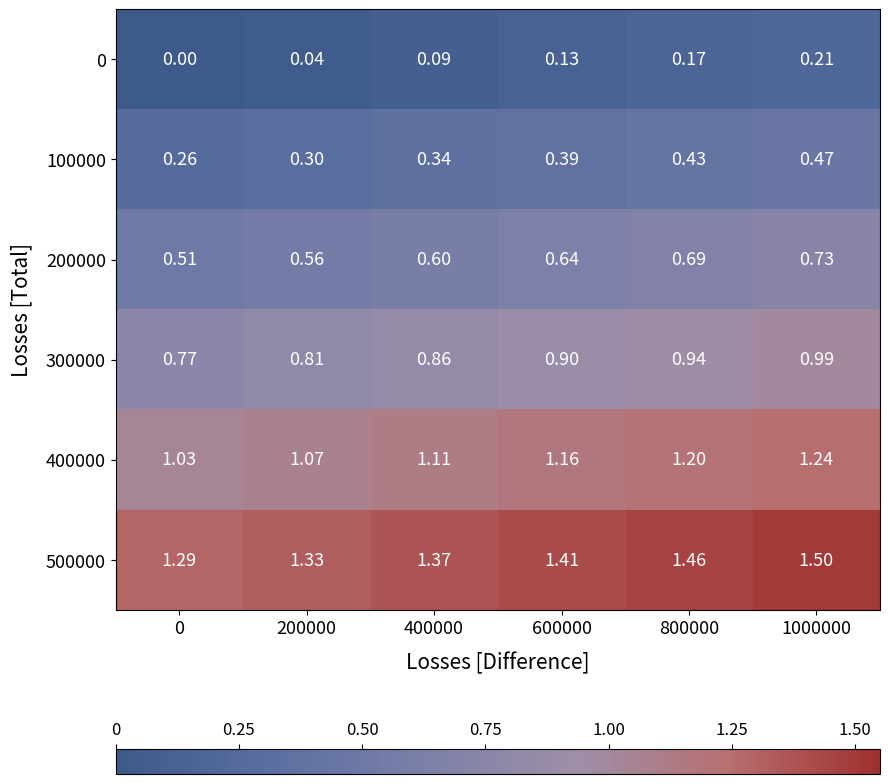

How many distinct data groups are displayed?

6